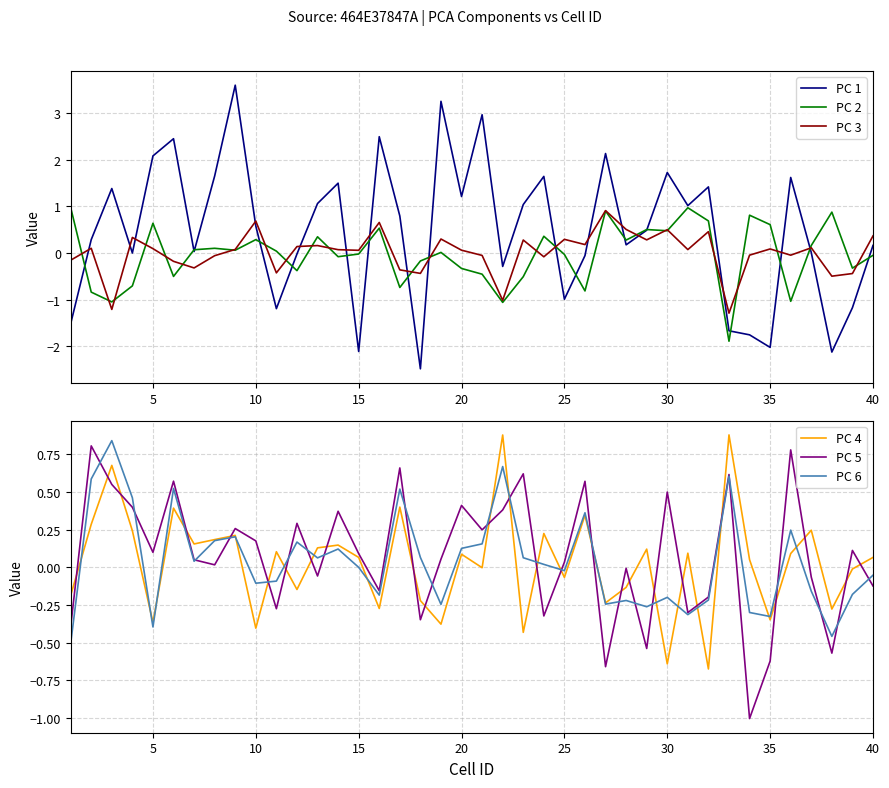

The PC 4 series shows -0.5 at 35. True or false?

False